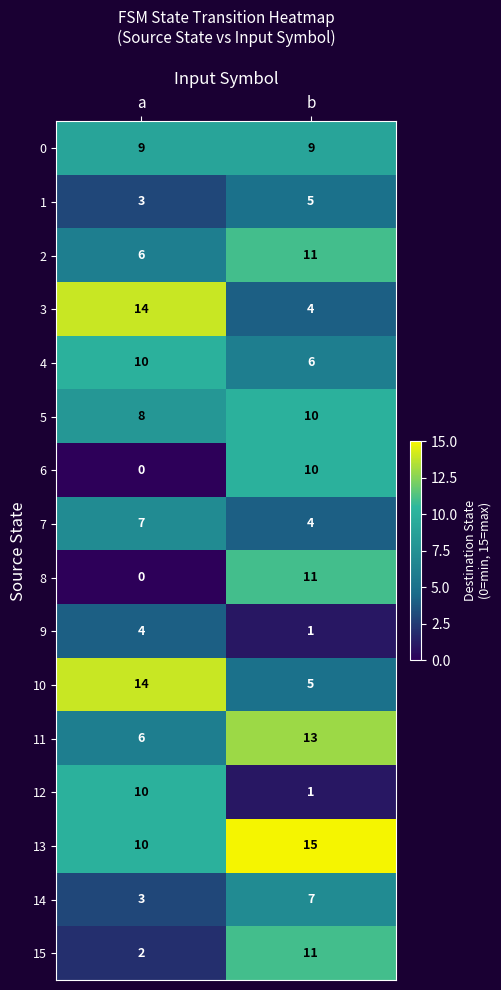

What is the maximum value shown in the chart?

15